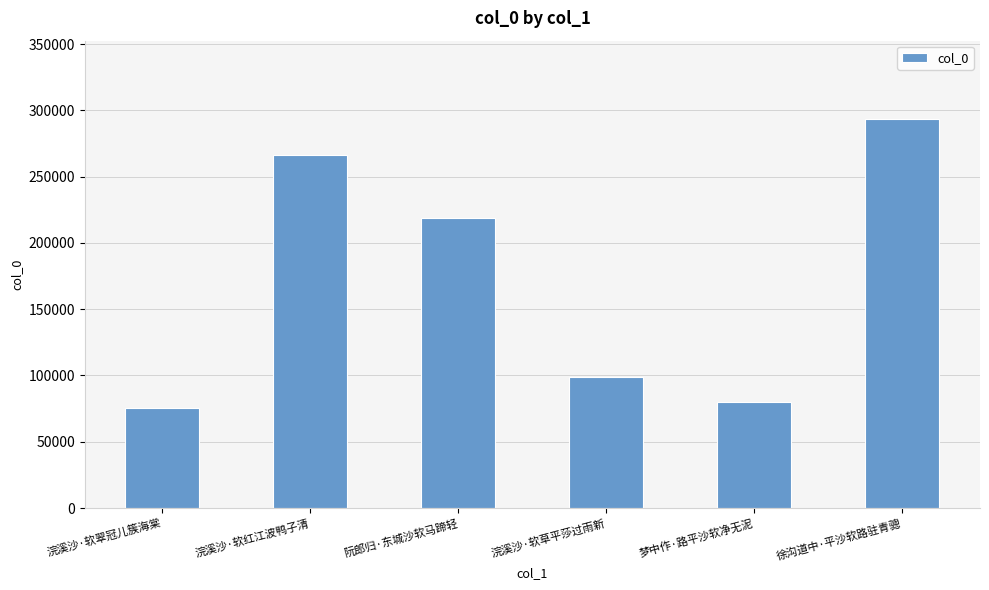

List the labels in order of value, largest first.

徐沟道中·平沙软路驻青骢, 浣溪沙·软红江波鸭子清, 阮郎归·东城沙软马蹄轻, 浣溪沙·软草平莎过雨新, 梦中作·路平沙软净无泥, 浣溪沙·软翠冠儿簇海棠